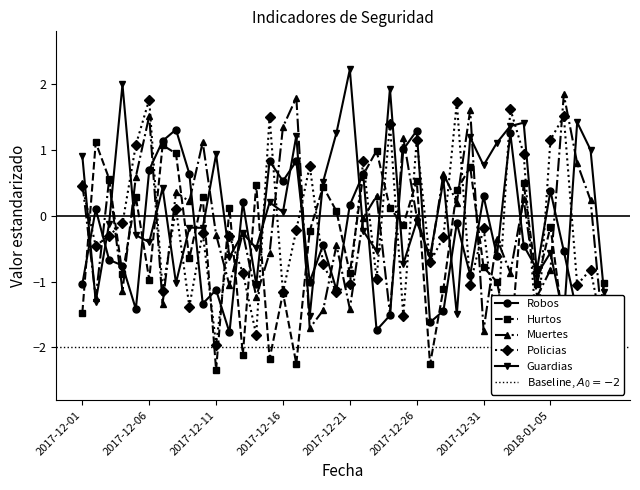

What are all the series names shown in the legend?

Robos, Hurtos, Muertes, Policias, Guardias